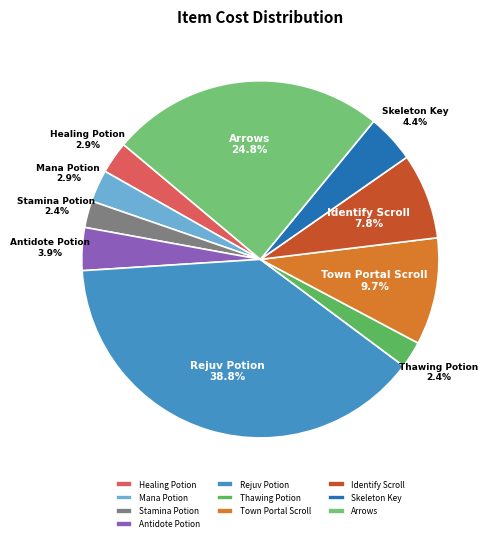

True or false: Healing Potion accounts for 16% of the total.

False